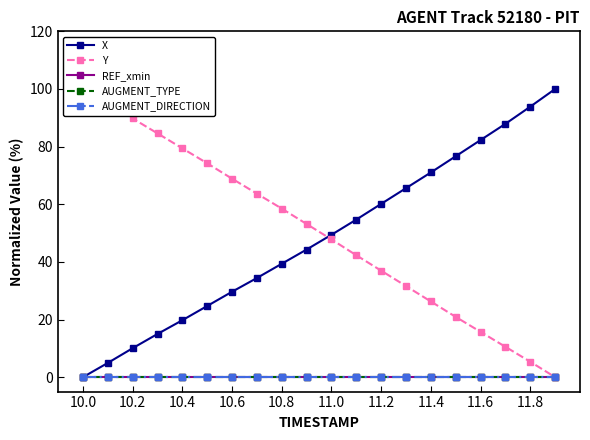

True or false: AUGMENT_TYPE and REF_xmin intersect in this chart.

False